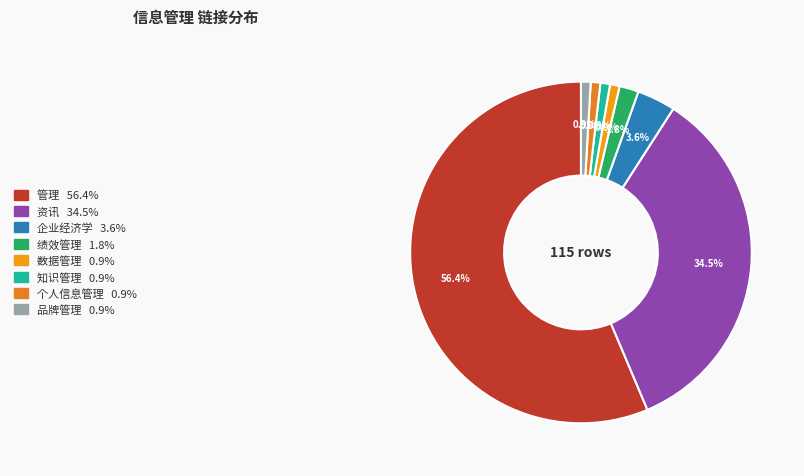

Rank the categories by value from lowest to highest.

数据管理, 知识管理, 个人信息管理, 品牌管理, 绩效管理, 企业经济学, 资讯, 管理